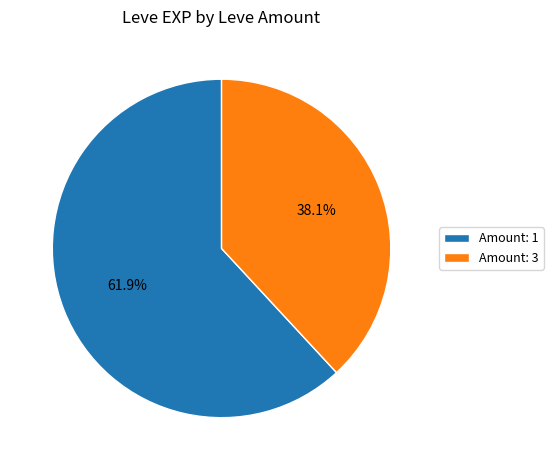

Between Amount: 3 and Amount: 1, which is larger?

Amount: 1